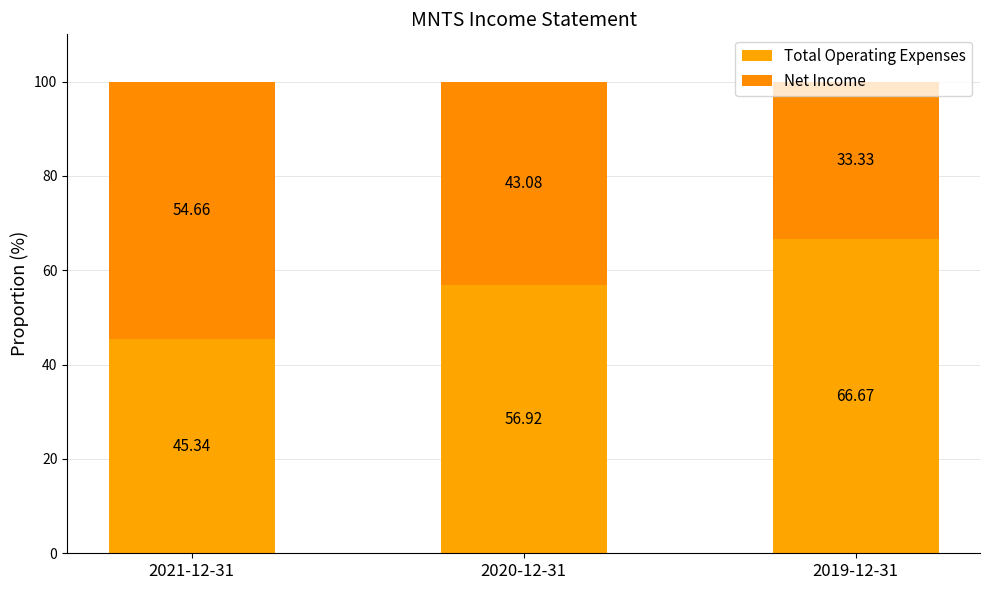

What is the sum of all Total Operating Expenses values?

168.9